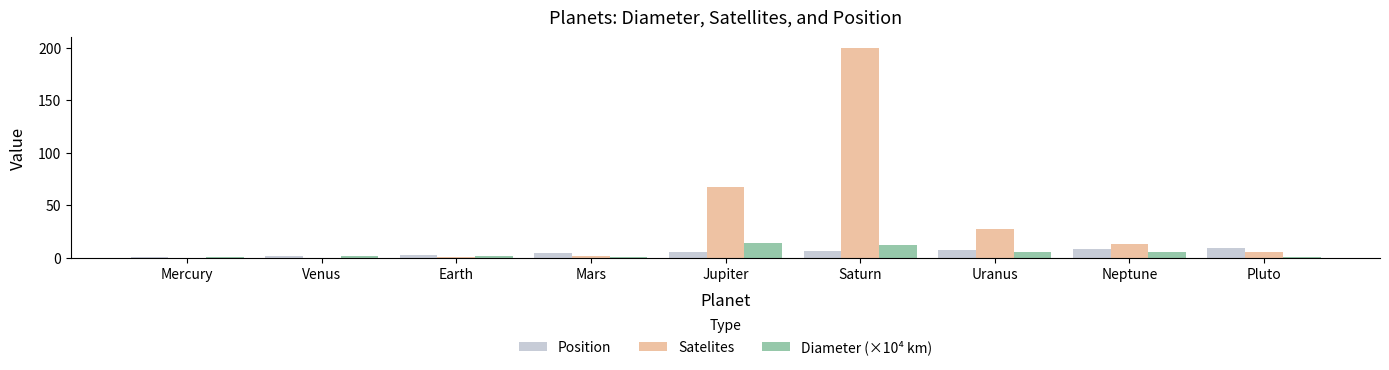

At which category is the sum across all series the highest?

Saturn